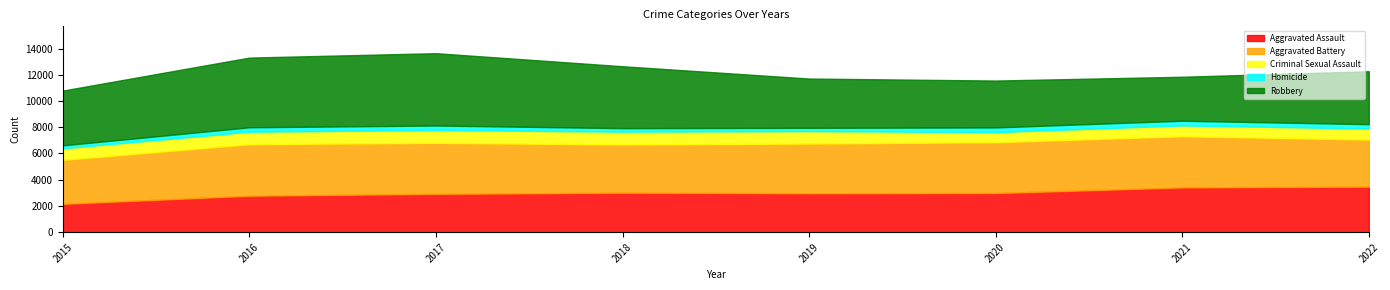

How many data points does each series have?

8